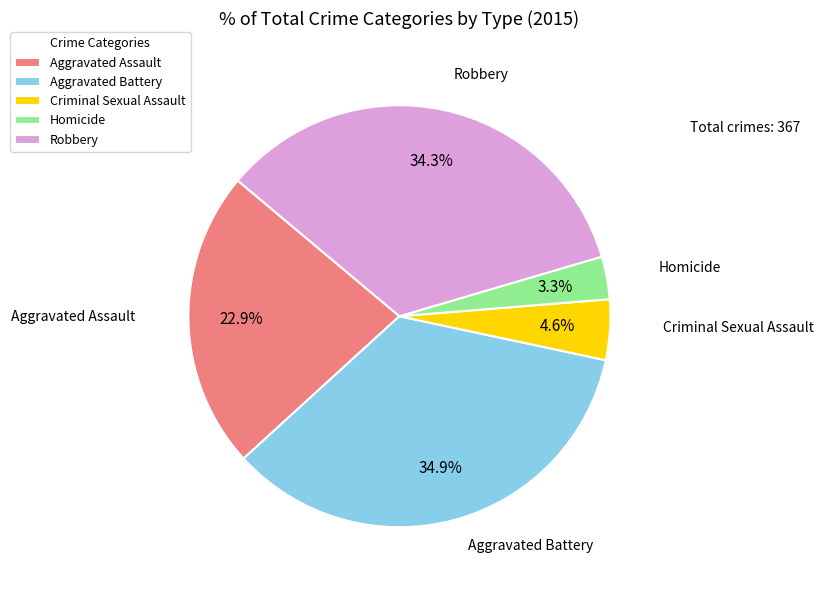

Which slice is the largest?

Aggravated Battery